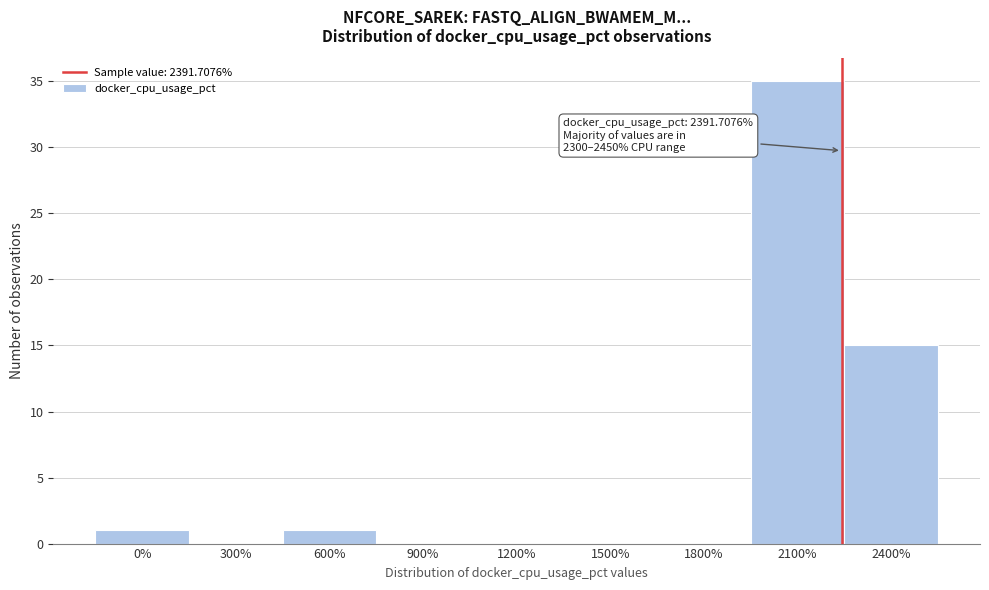

Reading left to right, what are all the values shown in this chart?

0%=1	300%=0	600%=1	900%=0	1200%=0	1500%=0	1800%=0	2100%=35	2400%=15